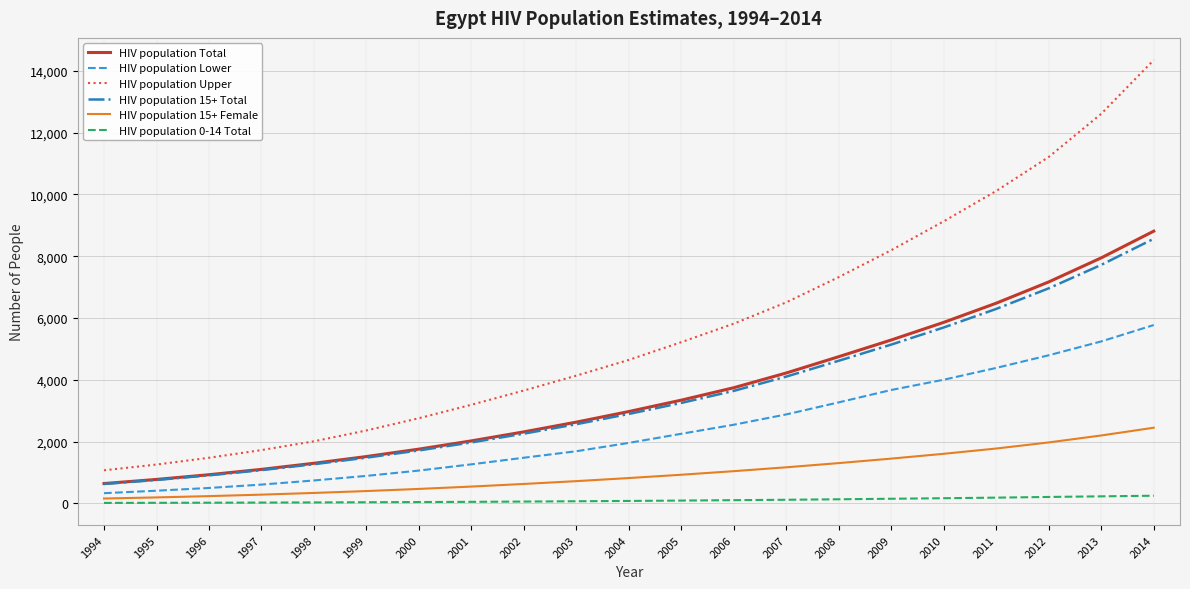

True or false: HIV population 15+ Total and HIV population 0-14 Total intersect in this chart.

False